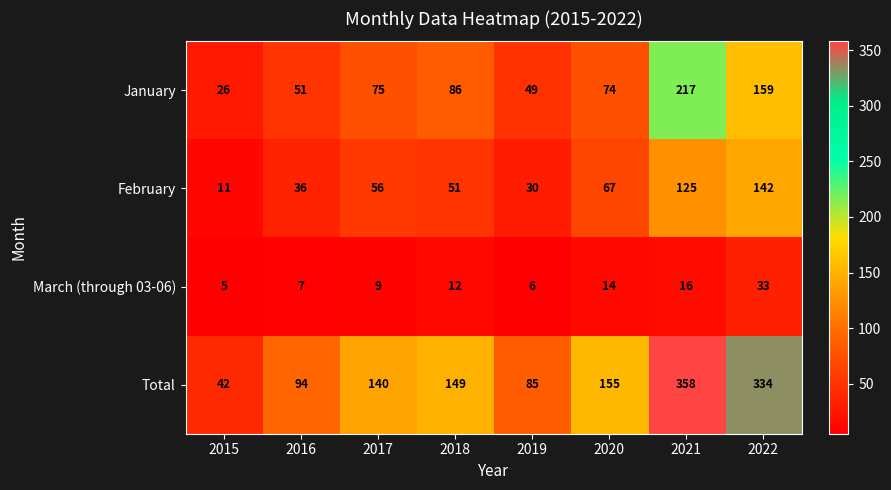

Is it true that January equals 32 at 2018?

False